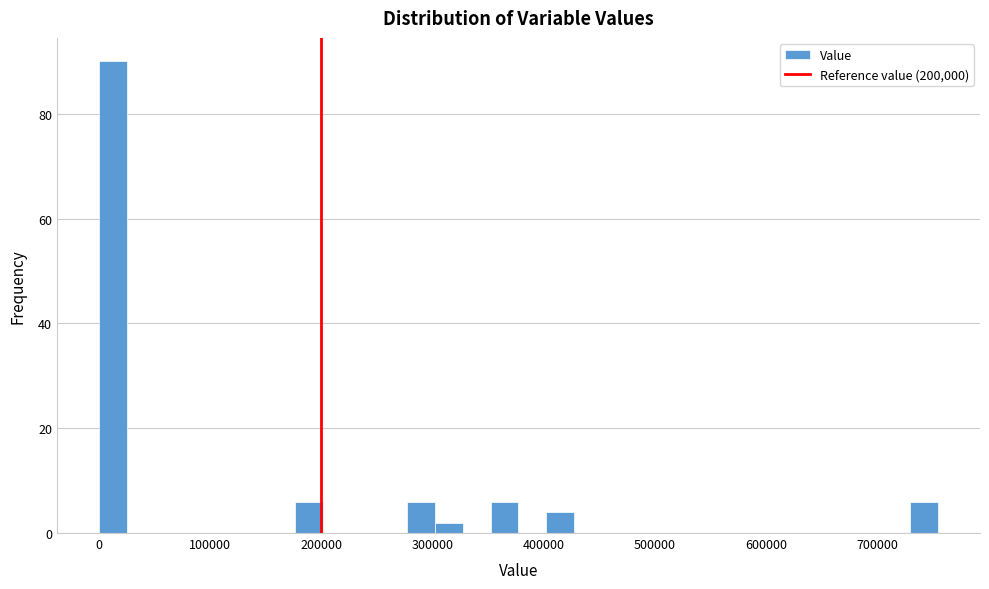

Around what value on the x-axis is the tallest bar? Give the approximate position of its centre, as read against the axis.

10000